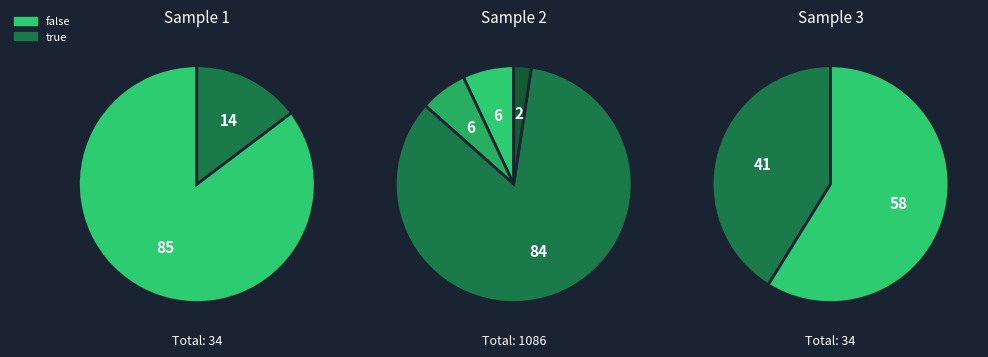

Which category has the smallest portion of the pie?

true